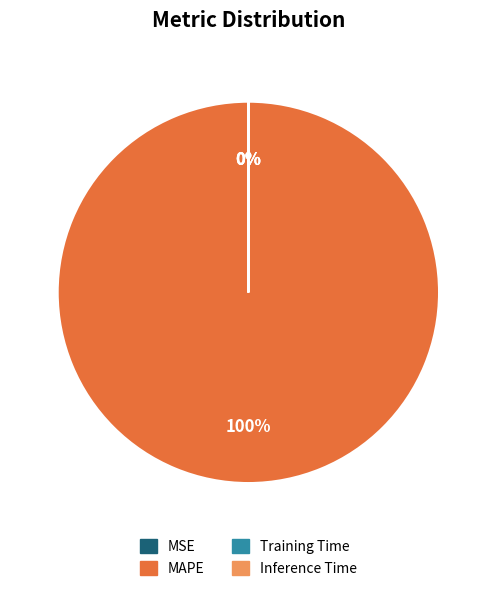

Is it true that Inference Time is 14% of the pie?

False